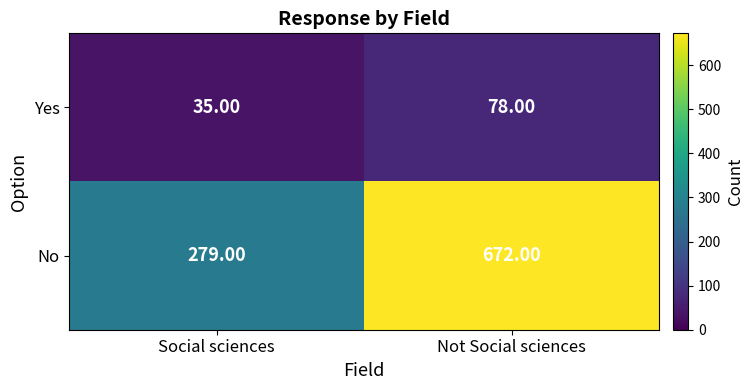

List the series in order of their peak value, lowest first.

Yes, No